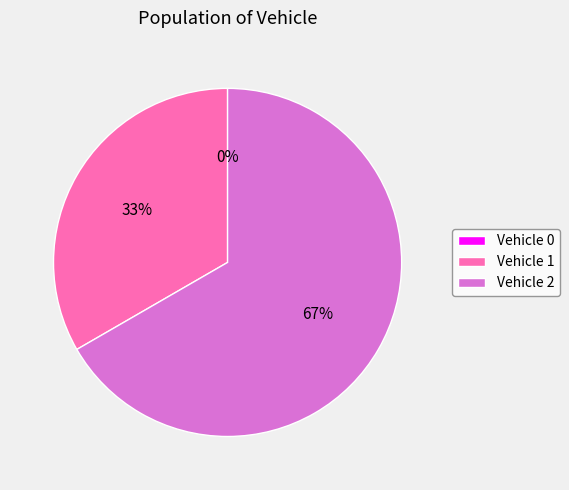

Count the number of slices in the pie.

3